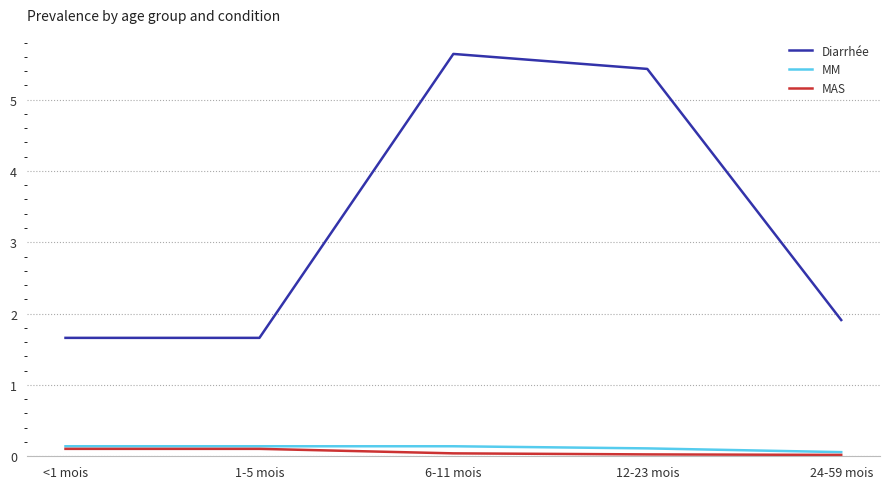

What is the spread (max minus min) of values at <1 mois?

1.6